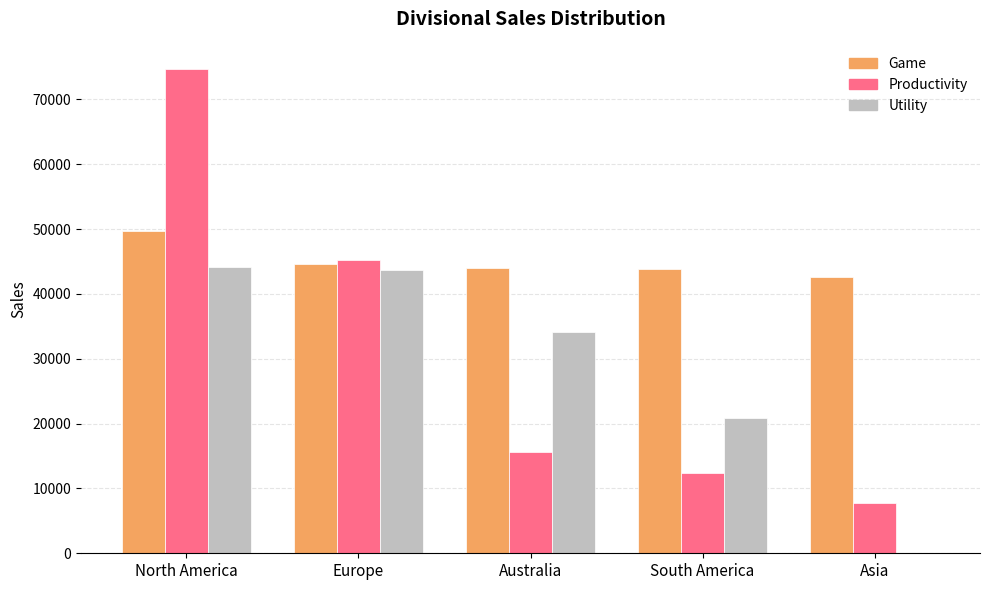

Which category has the highest value across all series?

North America